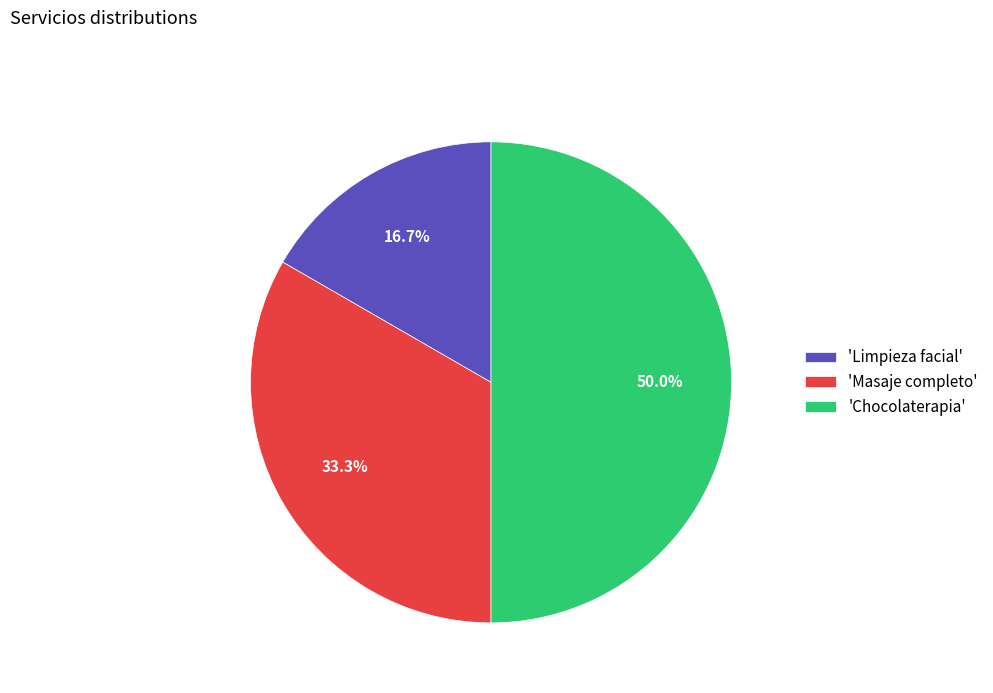

What is the total percentage of 'Chocolaterapia' and 'Limpieza facial'?

66.7%